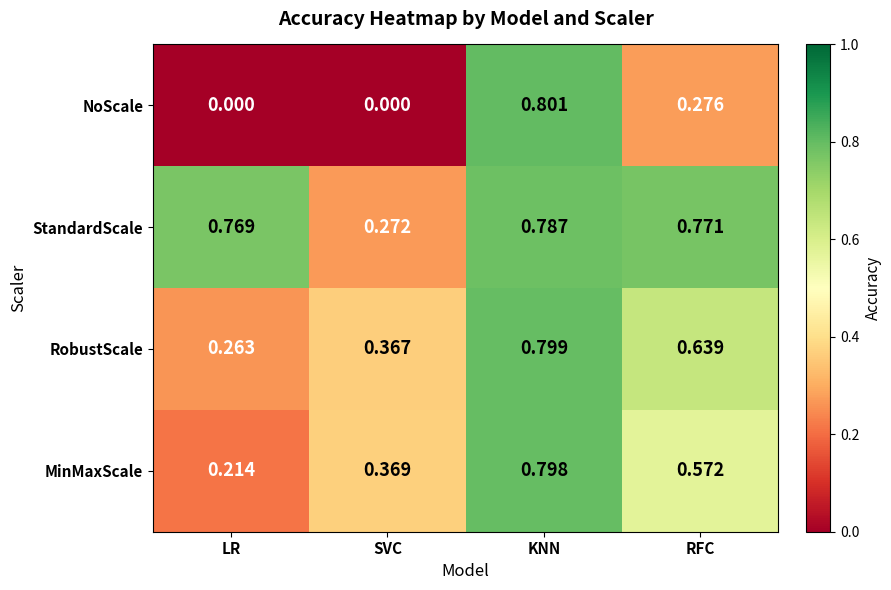

Which series changed the most between LR and SVC?

StandardScale